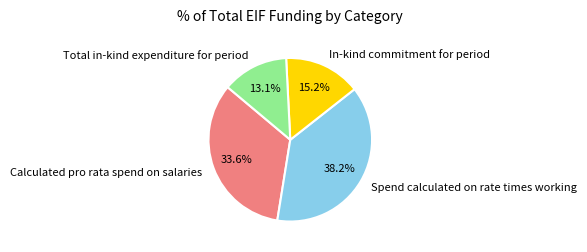

Combined, what portion of the pie is Total in-kind expenditure for period and In-kind commitment for period?

28.3%